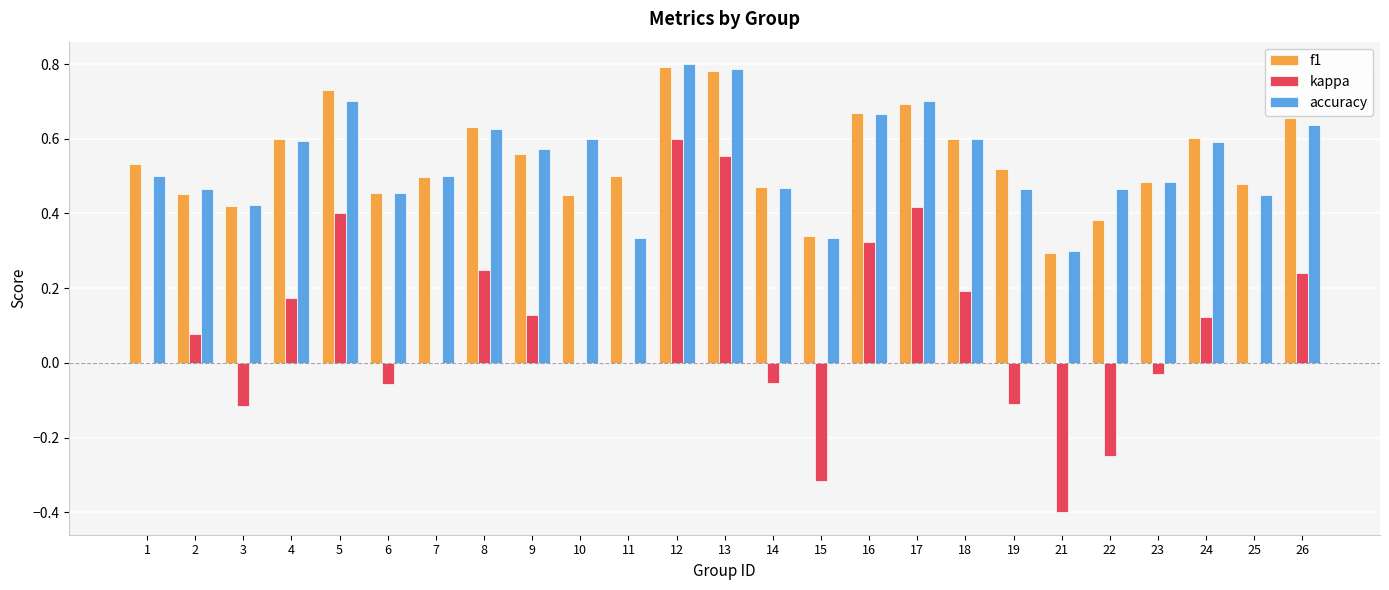

At which label does kappa reach its peak?

12